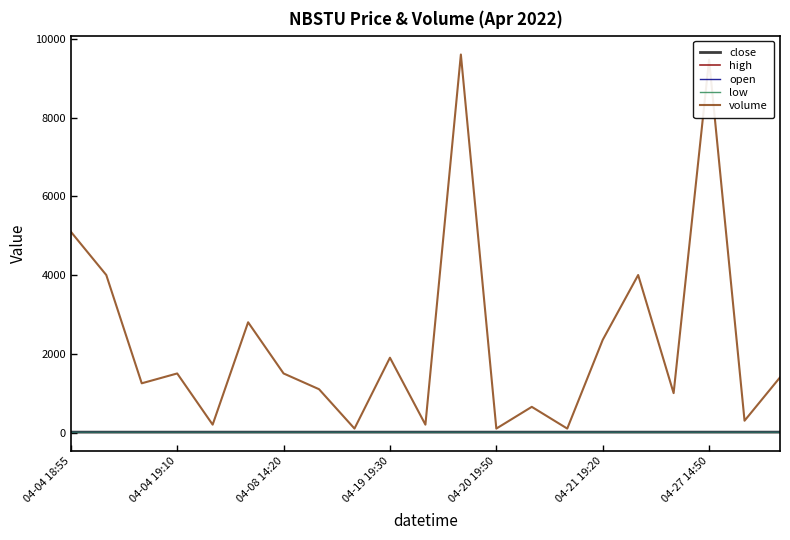

Which series has the widest spread of values?

volume